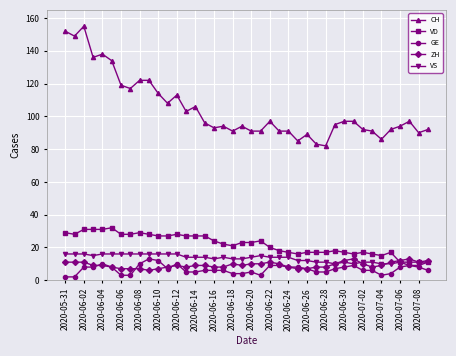

Which series has the largest total across all categories?

CH